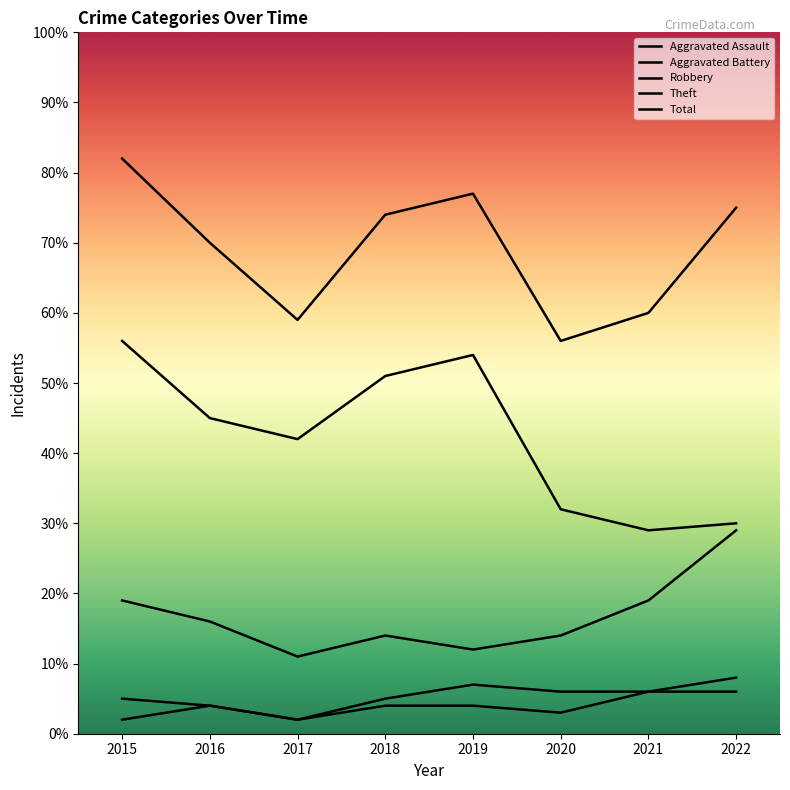

At 2017, list the series in order from smallest to largest.

Aggravated Assault, Aggravated Battery, Robbery, Theft, Total